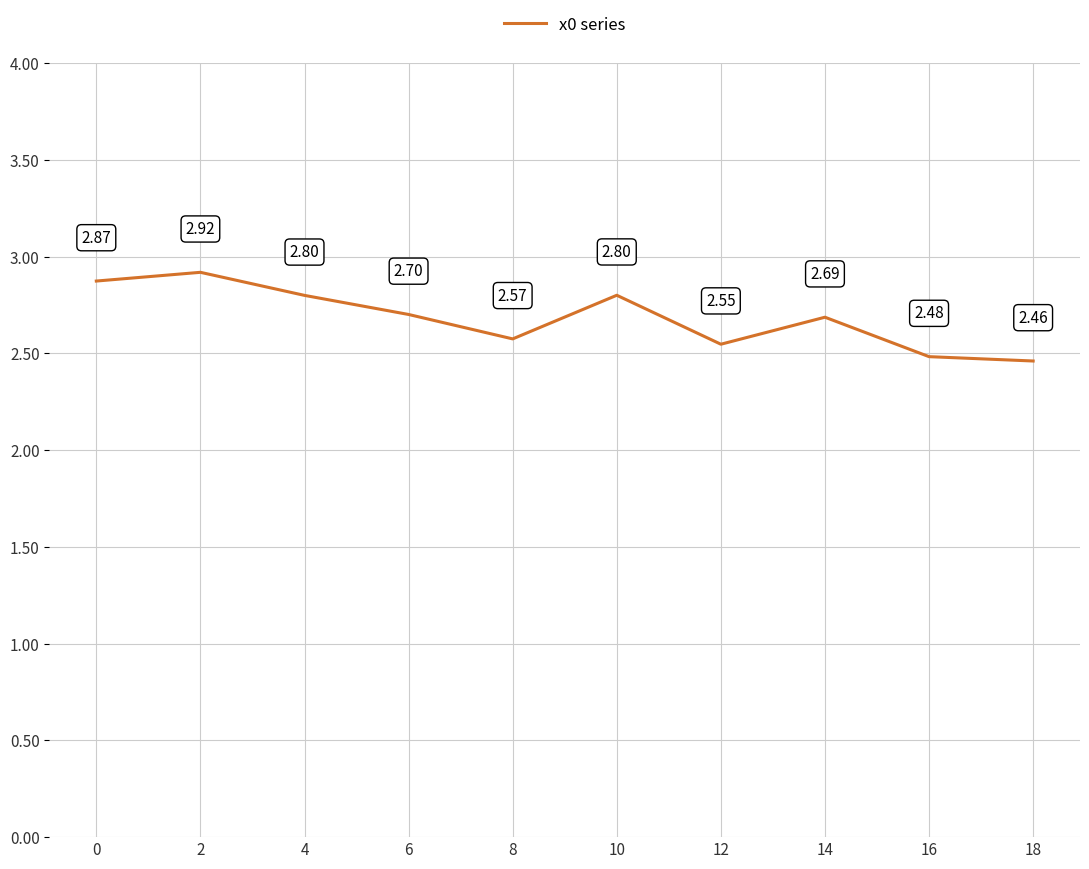

Does the chart display data point markers on the line(s)?

No